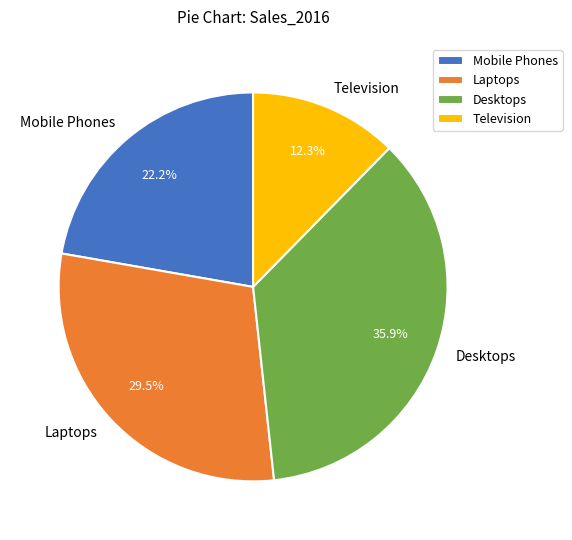

What percentage is NOT represented by Laptops?

70.5%